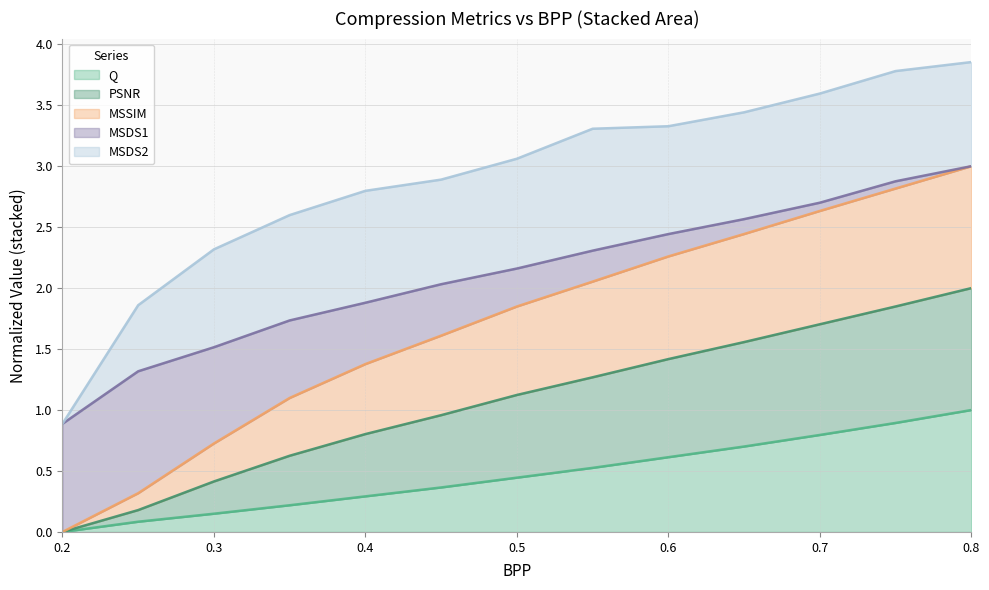

At how many categories does at least one series exceed 1?

12